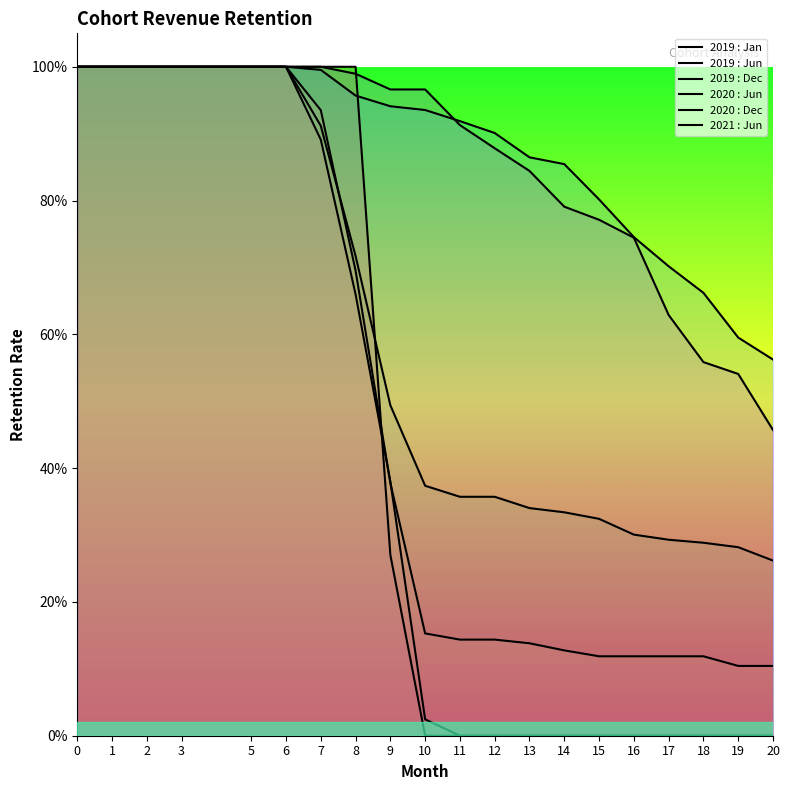

What is the total value across all series at 19?

1.5